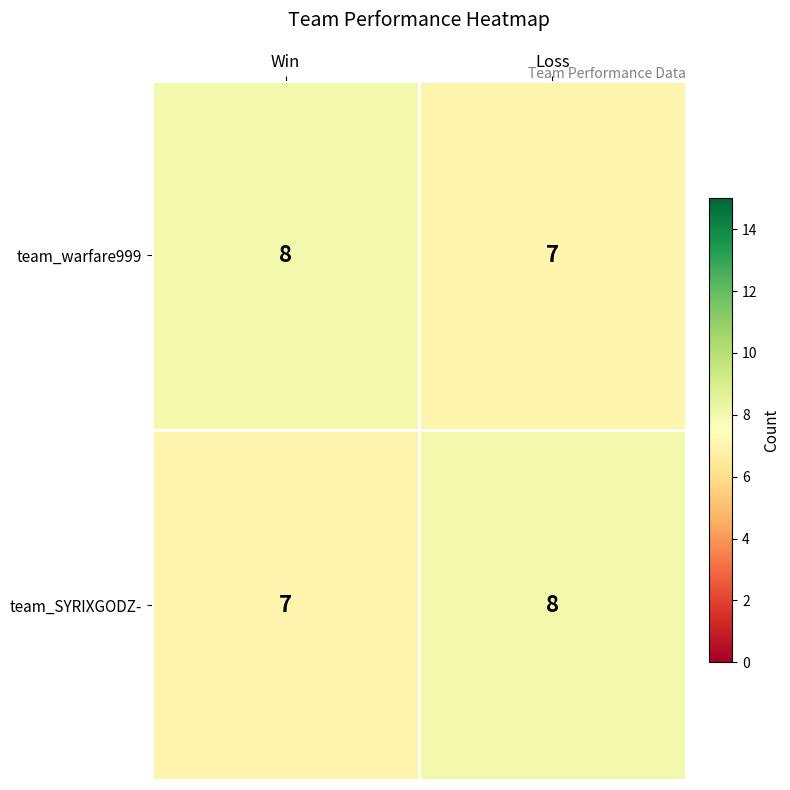

What is the total value across all series at Loss?

15